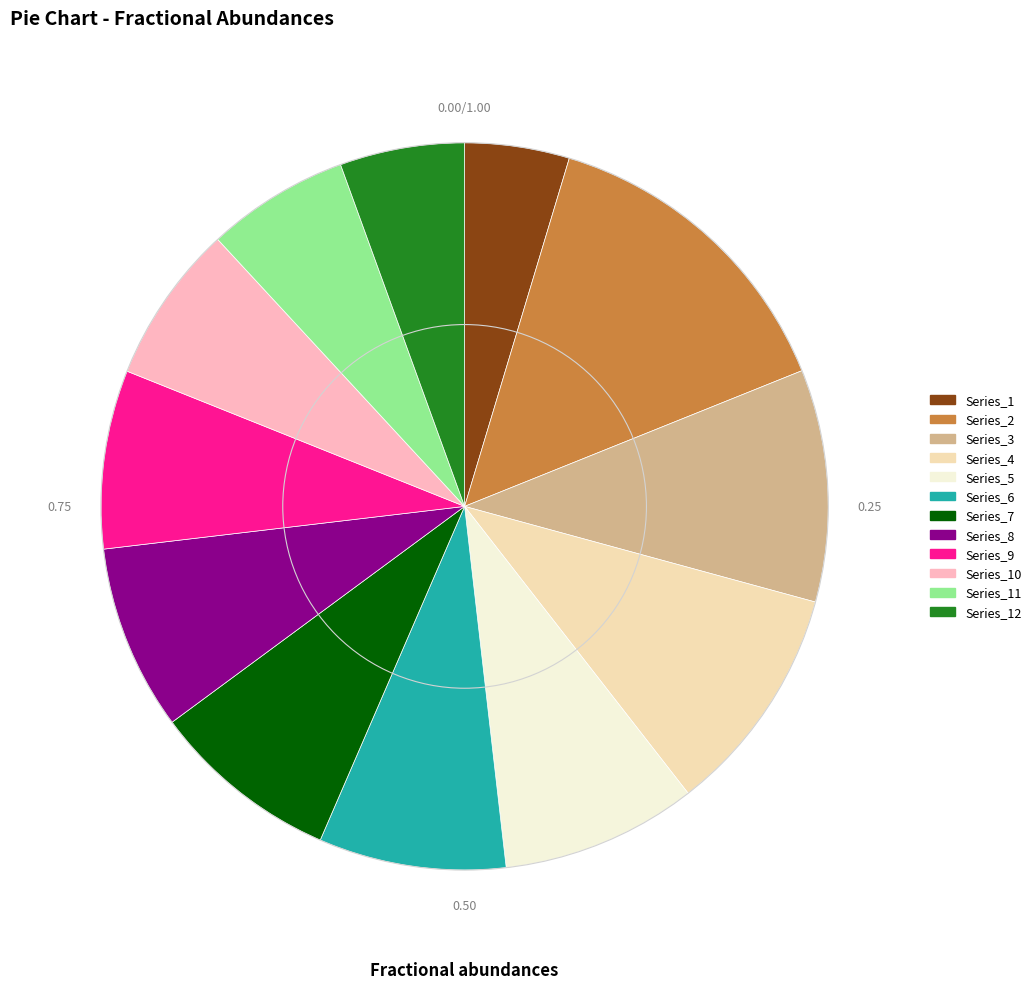

Between Series_1 and Series_4, which is larger?

Series_4